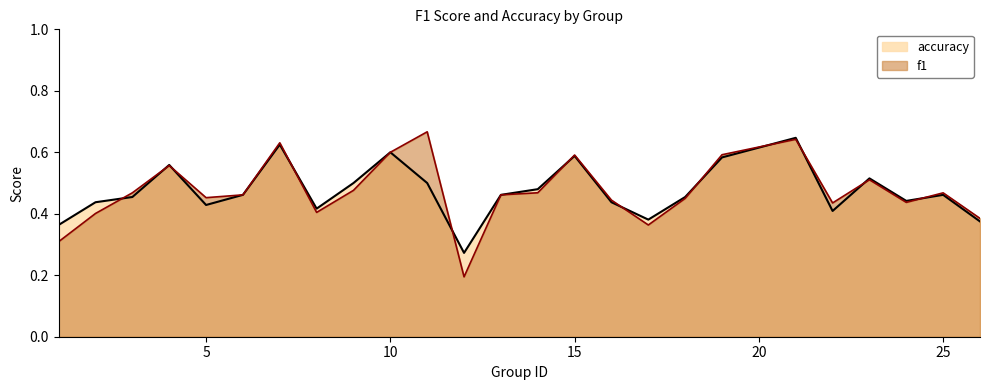

Rank the series by their average value, from lowest to highest.

accuracy, f1